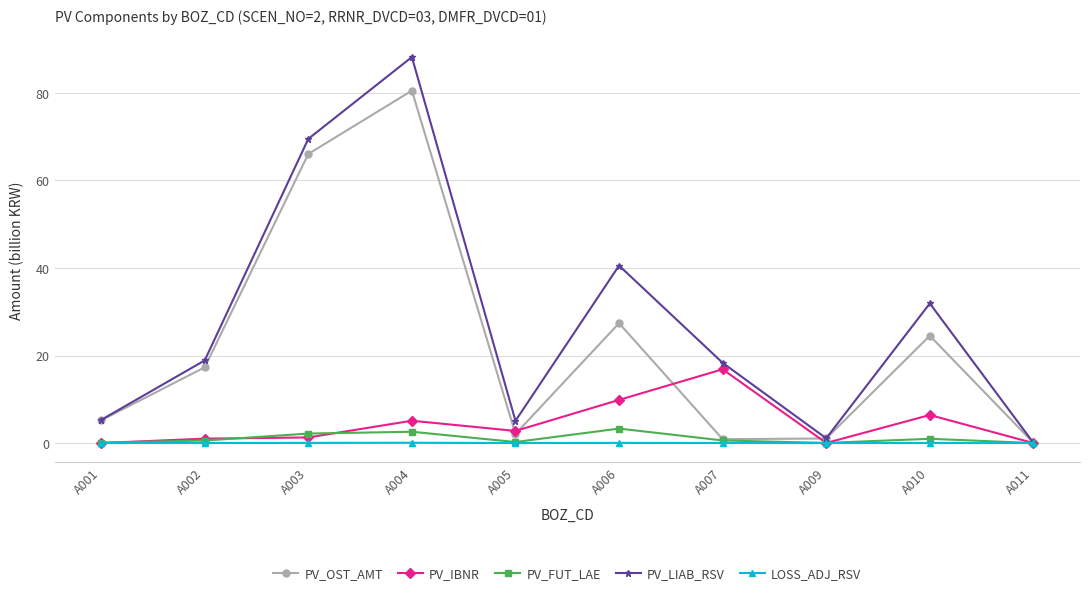

What is the value of the PV_IBNR point at the 4th from the left?

5.1